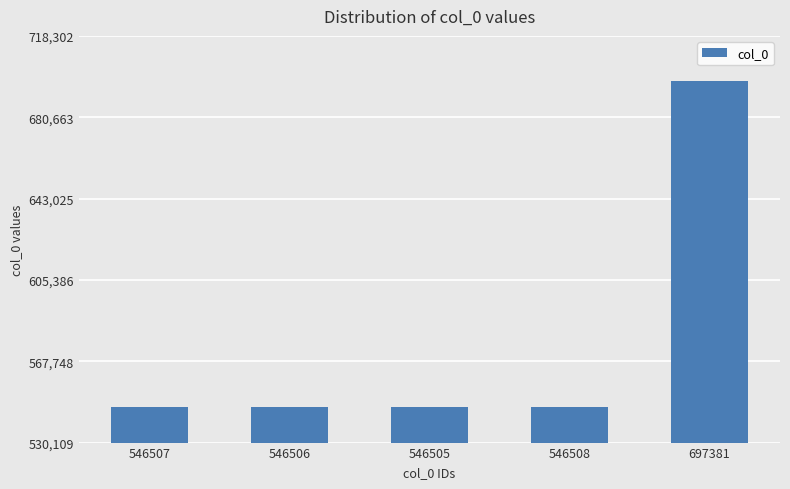

What is the label of the 4th bar from the left?

546508